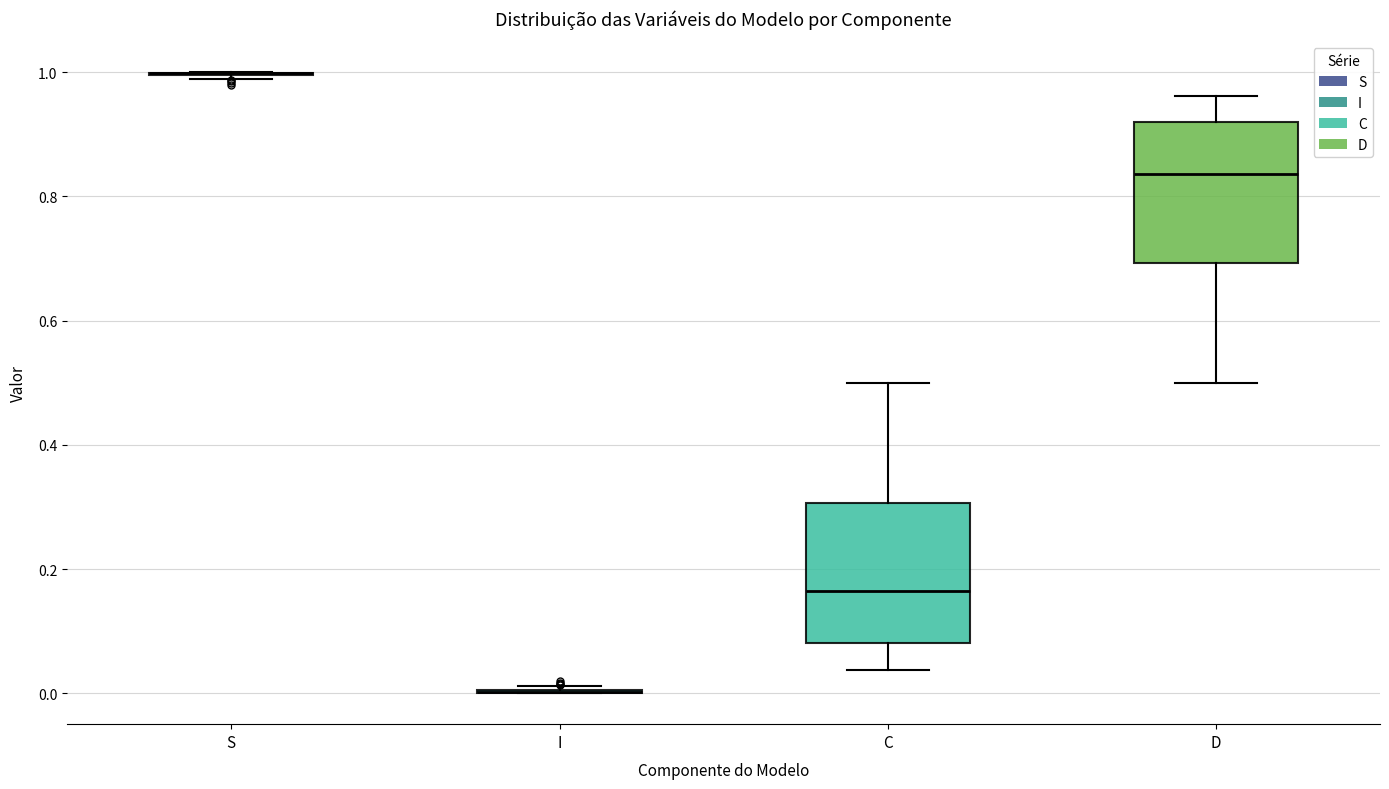

Reading left to right, read every box against the y-axis: the position of its median line, the range the box covers, and the ends of its whiskers. The values are not printed on the chart, so give them approximately, as read against the axis.

S: box collapsed to a line at 1.00, whiskers 0.98 to 1.00
I: box collapsed to a line at 0.00, whiskers 0.00 to 0.02
C: median 0.16, box 0.08 to 0.30, whiskers 0.04 to 0.50
D: median 0.84, box 0.70 to 0.92, whiskers 0.50 to 0.96